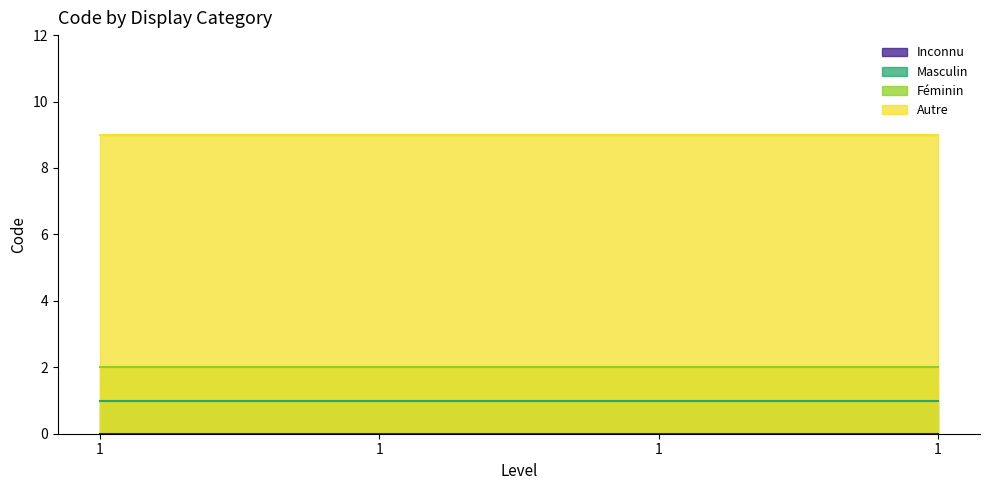

Which has a higher value, 1 or 1?

1